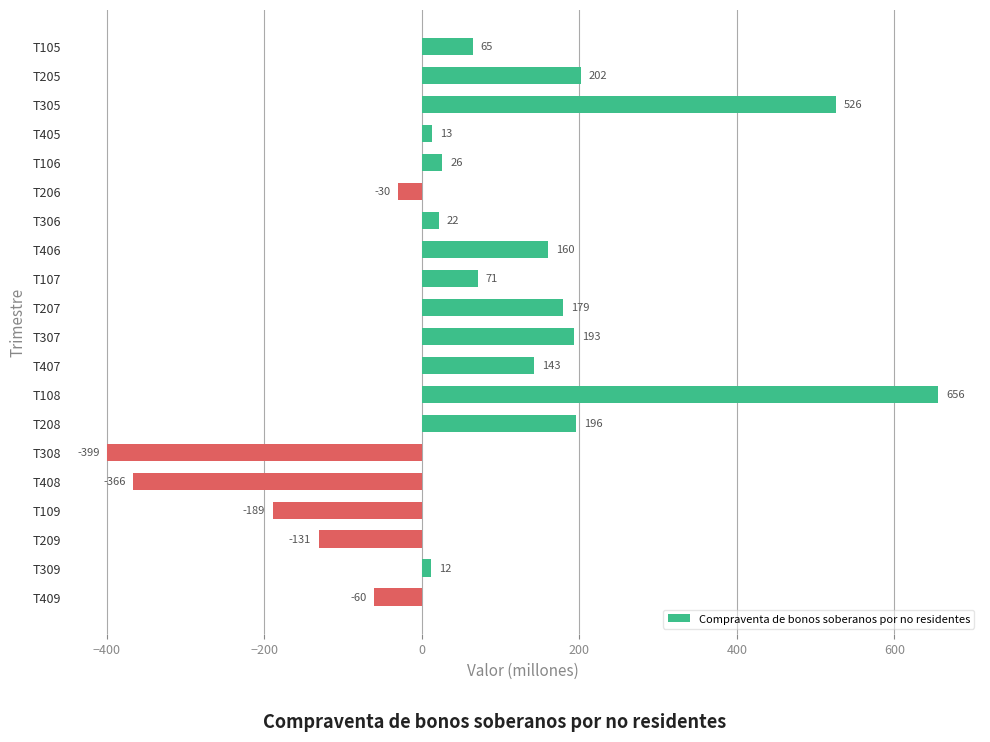

What is the average value?

64